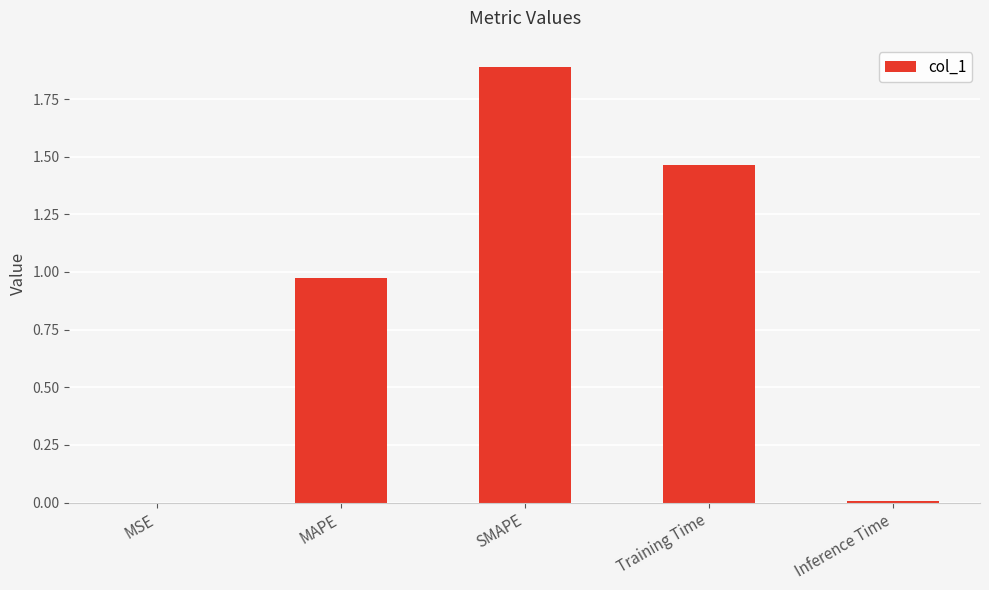

What is the sum of all values?

4.3